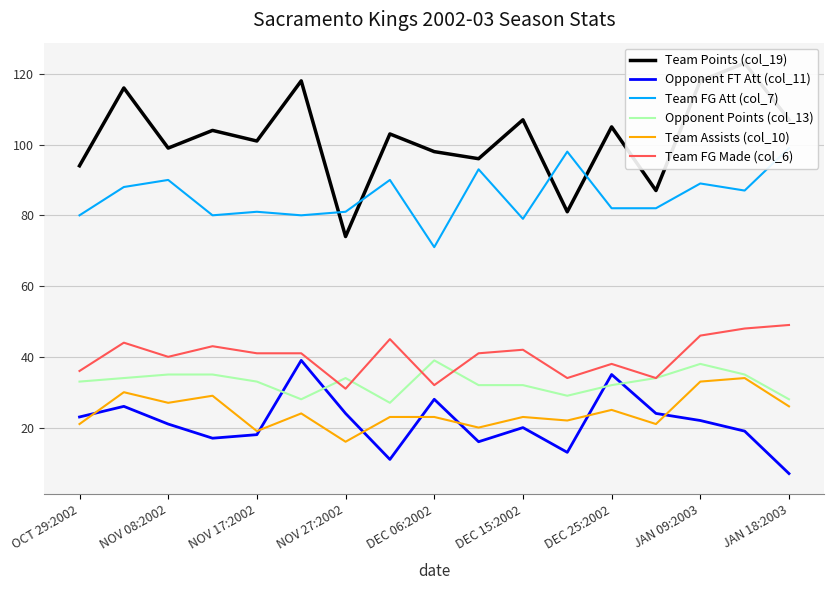

Which category has the highest value across all series?

15